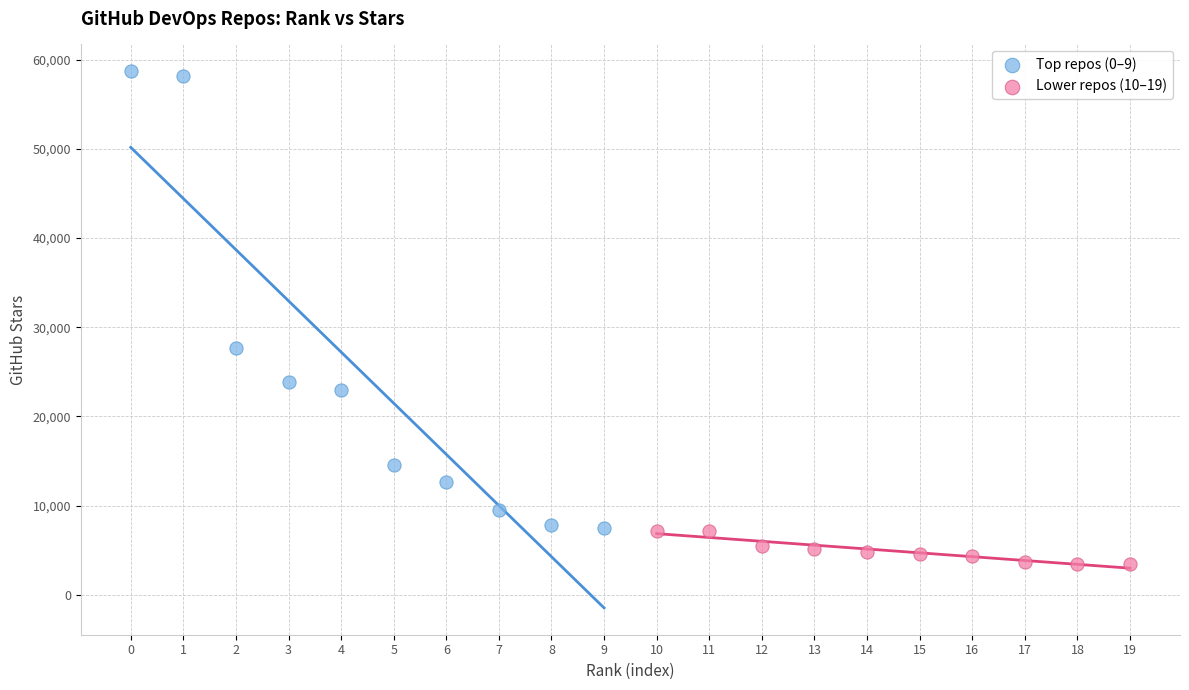

What are all the series names shown in the legend?

Top repos (0–9), Lower repos (10–19)